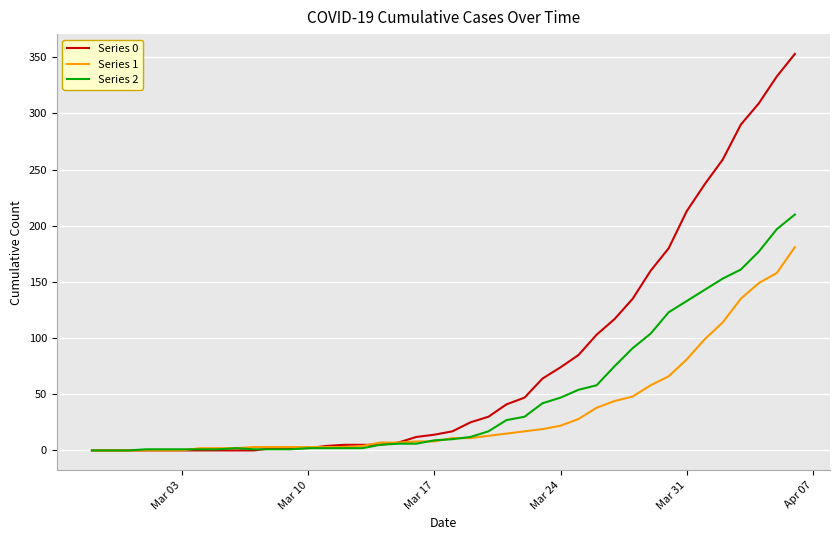

List the series in order of their peak value, lowest first.

Series 1, Series 2, Series 0